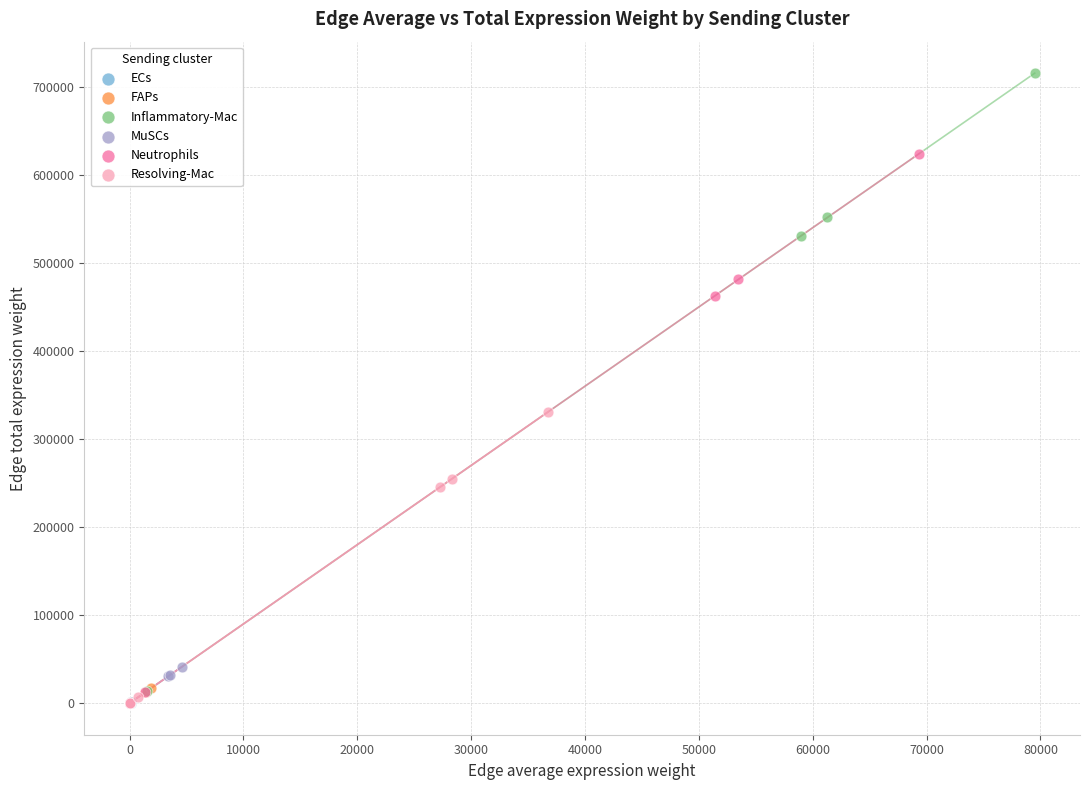

Which series has the largest Y range (max minus min)?

Inflammatory-Mac